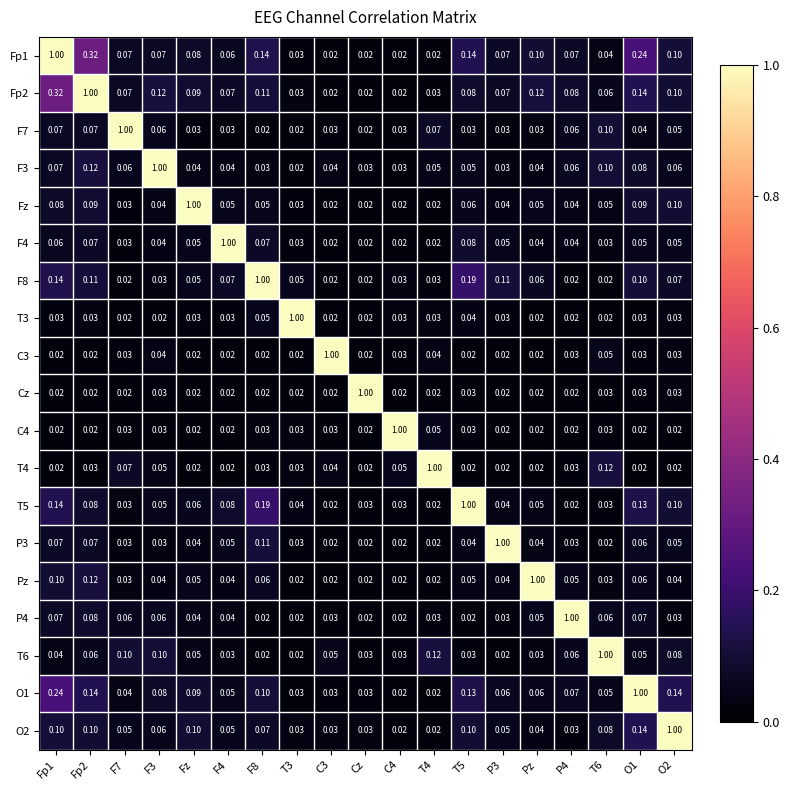

Is the value of Fp1 at T5 greater than the value of T6 at F4?

Yes